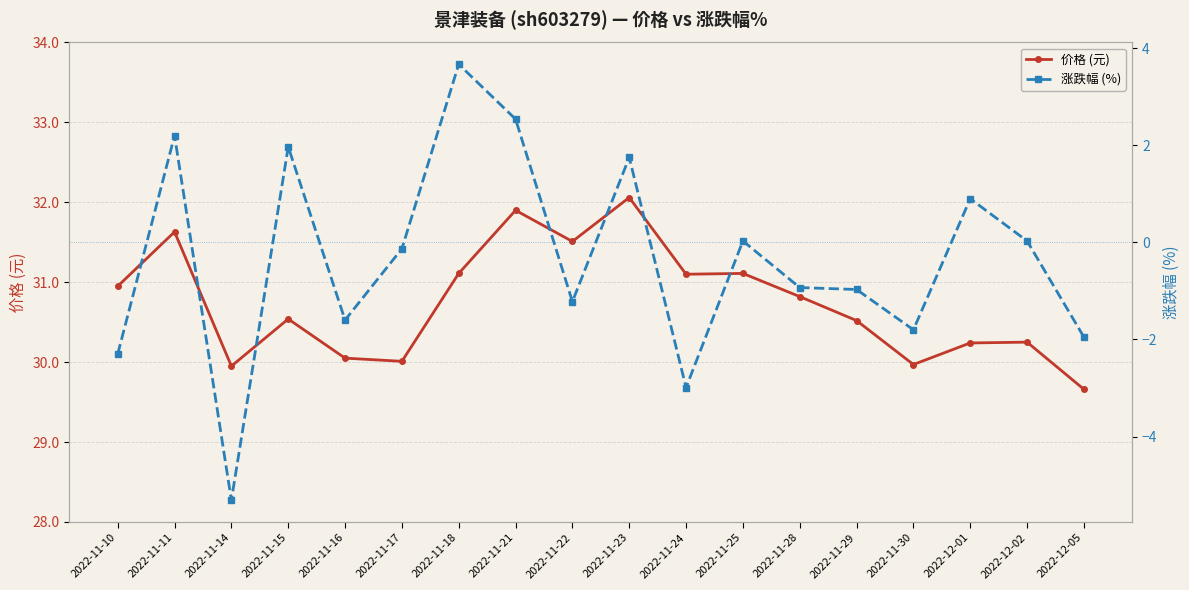

Which label corresponds to the smallest value in the chart?

2022-11-14